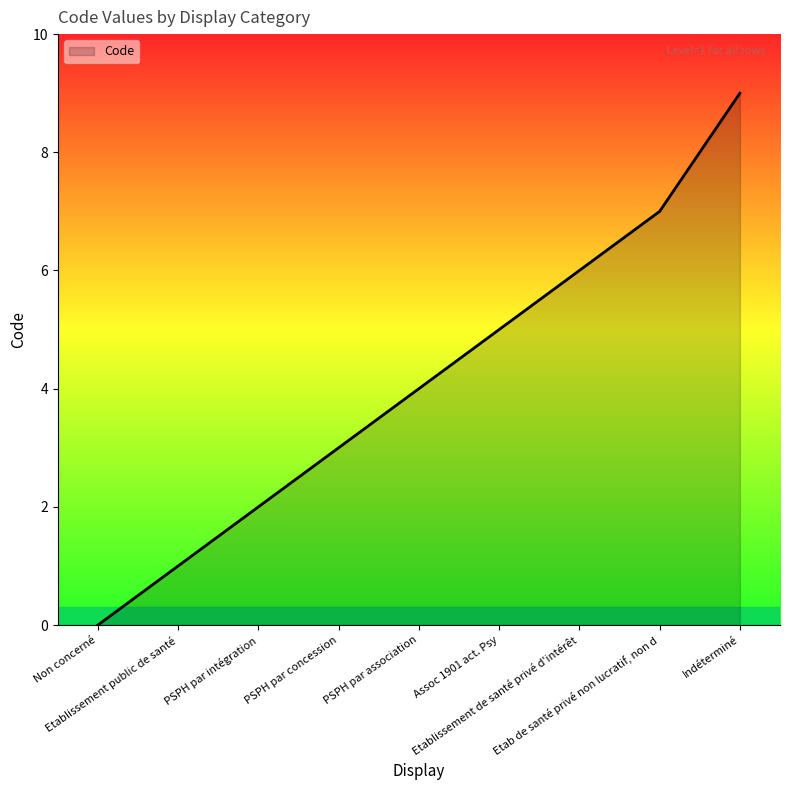

What value does the data have at Etablissement de santé privé d'intérêt?

6